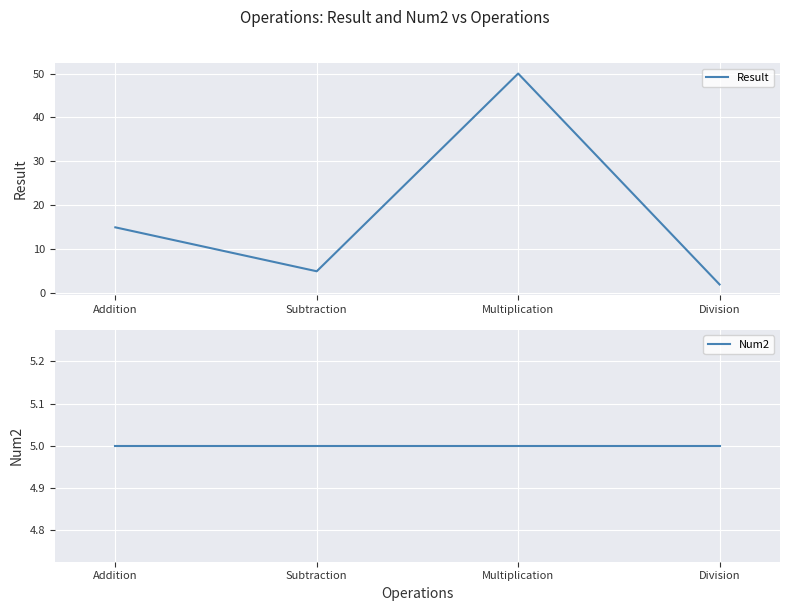

In Result, how many points are higher than both neighbors (excluding endpoints)?

1